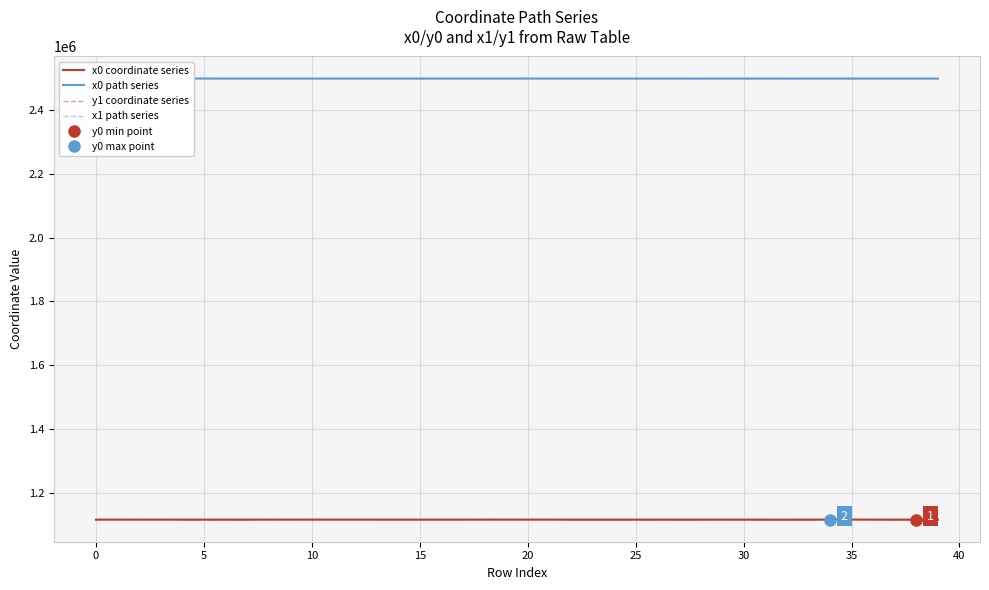

What is the label of the 31st point from the left?

30